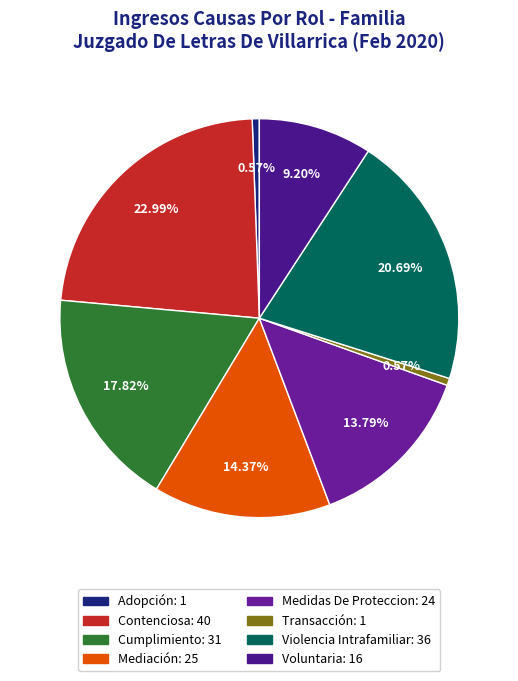

To the nearest percent, what is the difference between the Cumplimiento and Violencia Intrafamiliar slice percentages?

3%